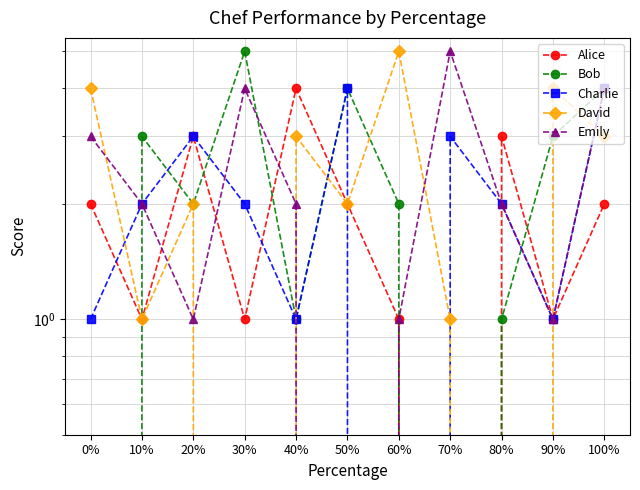

Between which two adjacent categories do Emily and Alice first intersect?

10% and 20%